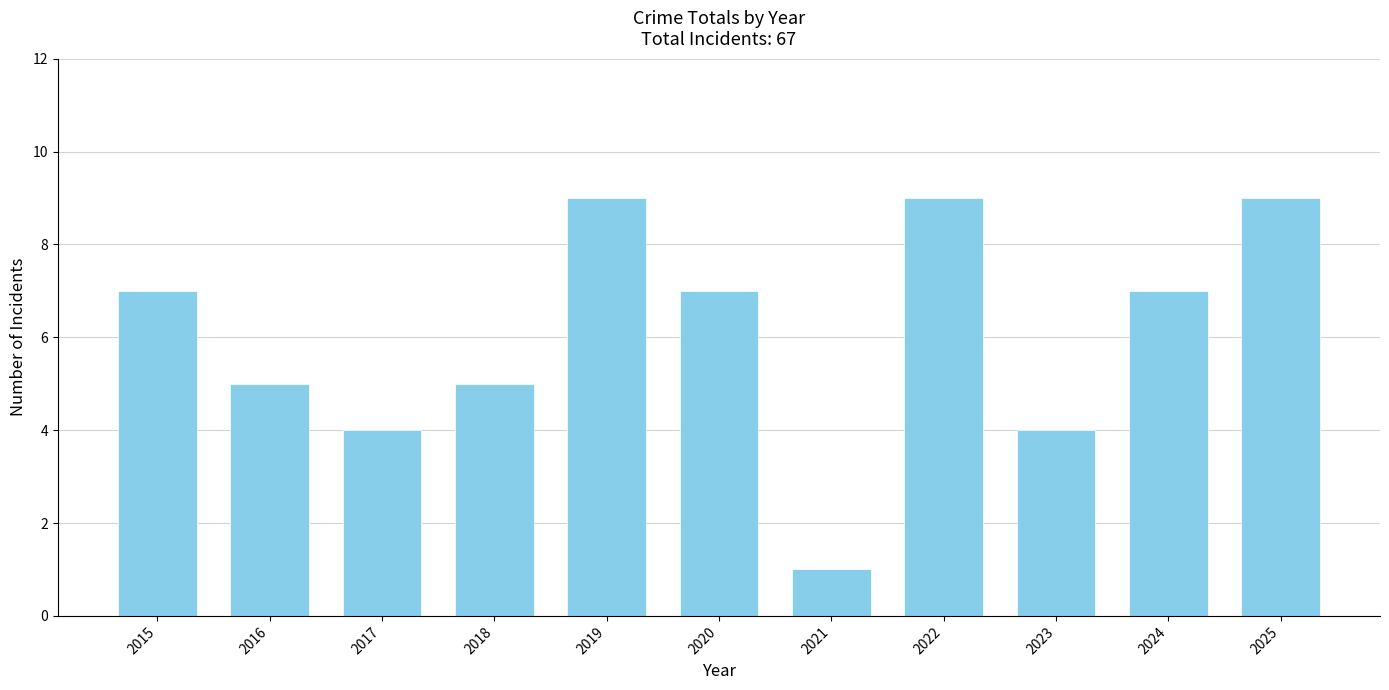

The chart shows a value of 5 at 2018. True or false?

True